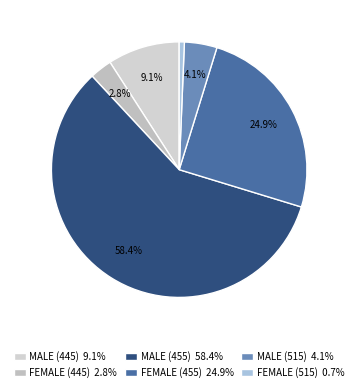

Count the number of slices in the pie.

6